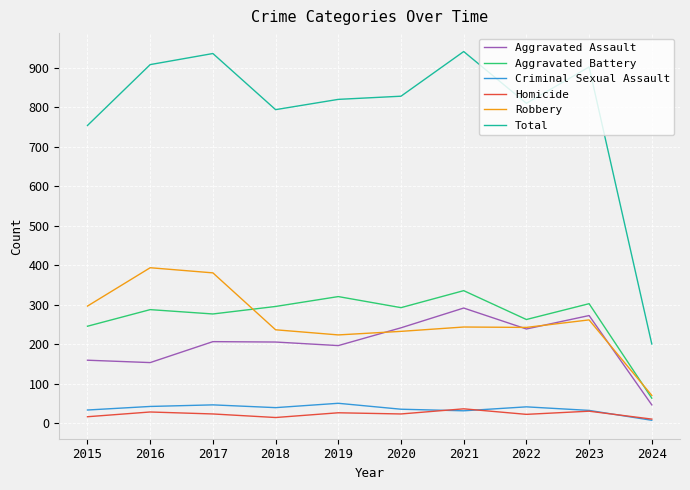

Is it true that Total equals 902 at 2023?

True